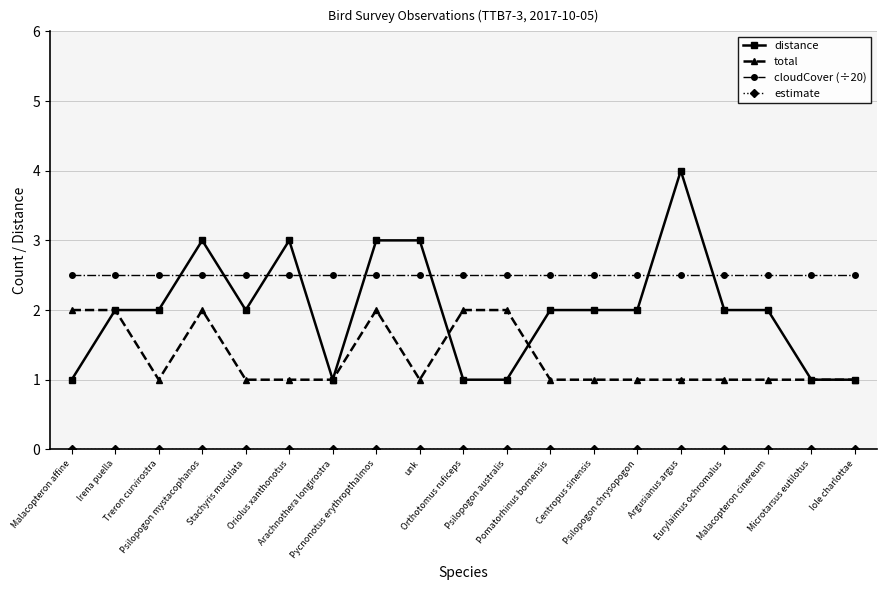

Which series has the largest total across all categories?

cloudCover (÷20)